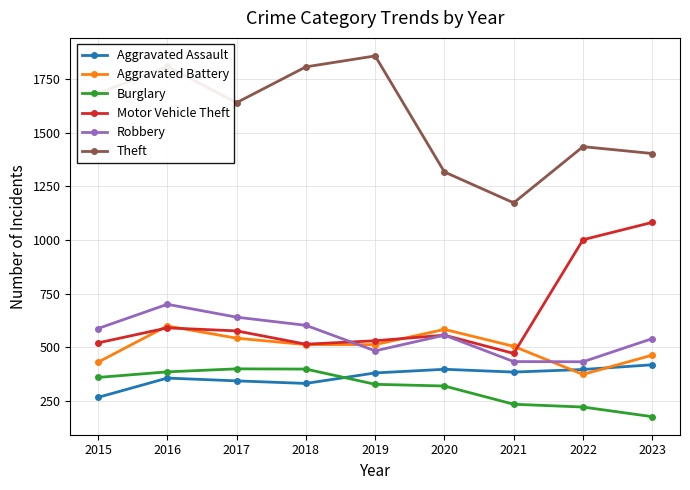

At which label does Burglary reach its minimum?

2023